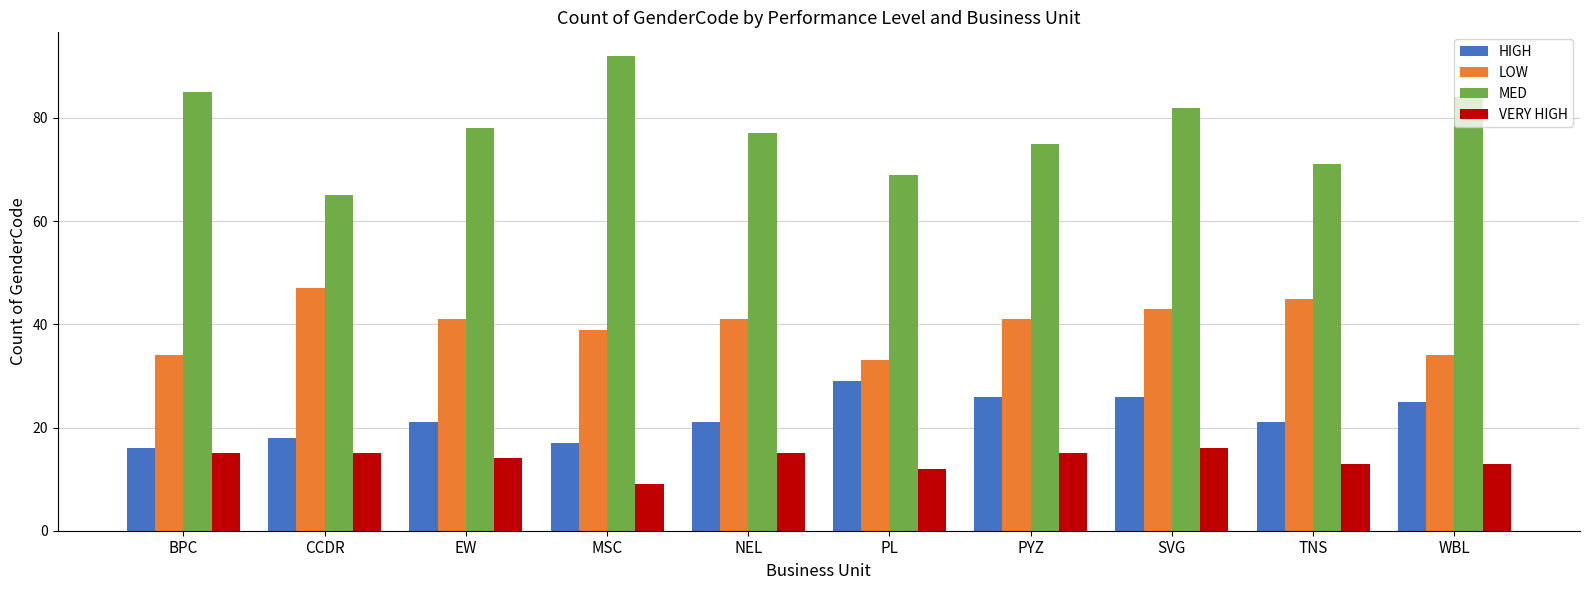

Reading left to right, what are all the values shown in this chart?

HIGH: 16	18	21	17	21	29	26	26	21	25
LOW: 34	47	41	39	41	33	41	43	45	34
MED: 85	65	78	92	77	69	75	82	71	84
VERY HIGH: 15	15	14	9	15	12	15	16	13	13